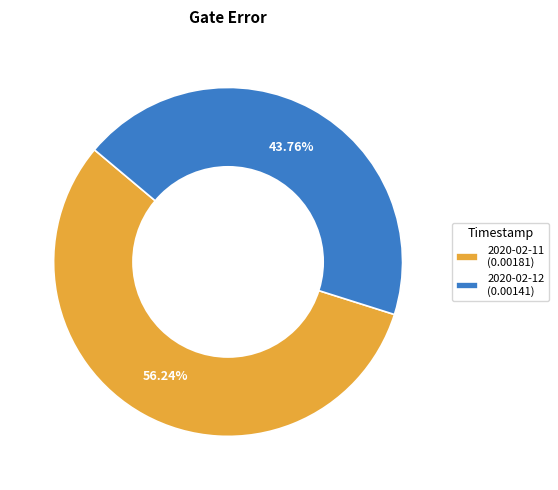

Count the number of slices in the pie.

2